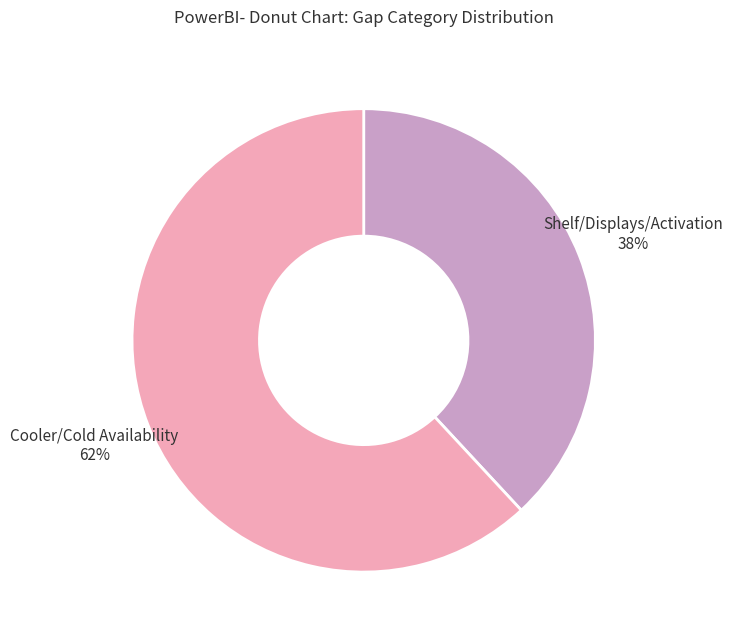

To the nearest percent, what portion does Cooler/Cold Availability represent?

62%